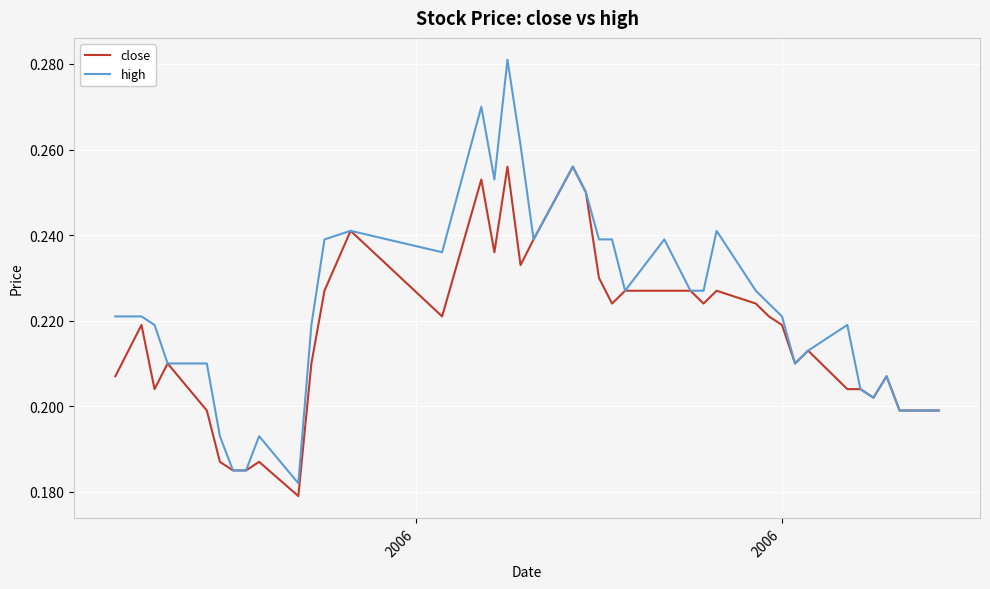

Which series has the largest range (max minus min)?

high